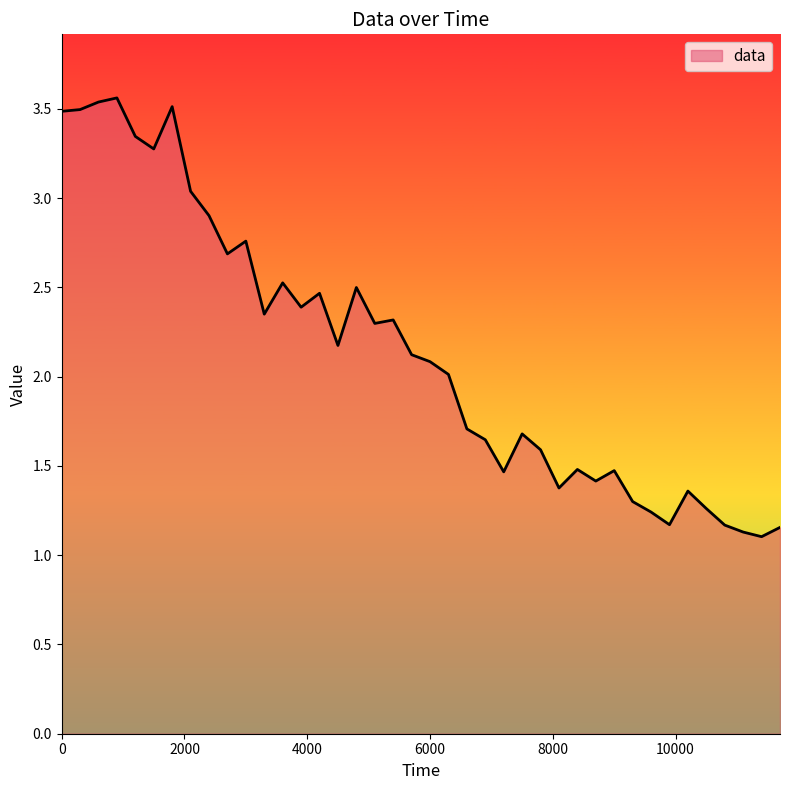

Count the number of categories in the chart.

40